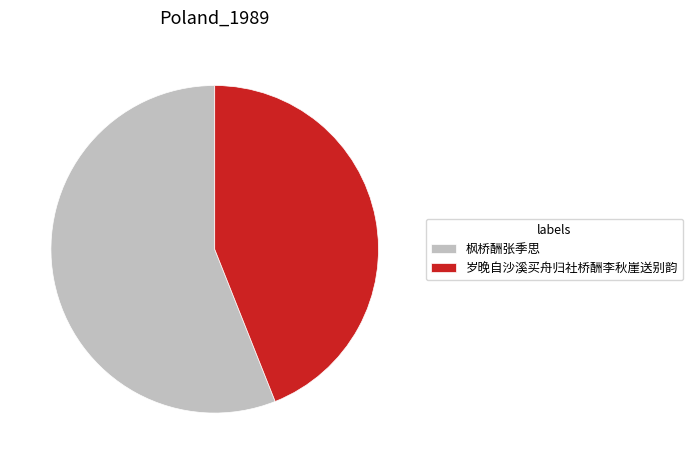

Rank the categories by value from lowest to highest.

岁晚自沙溪买舟归社桥酬李秋崖送别韵, 枫桥酬张季思